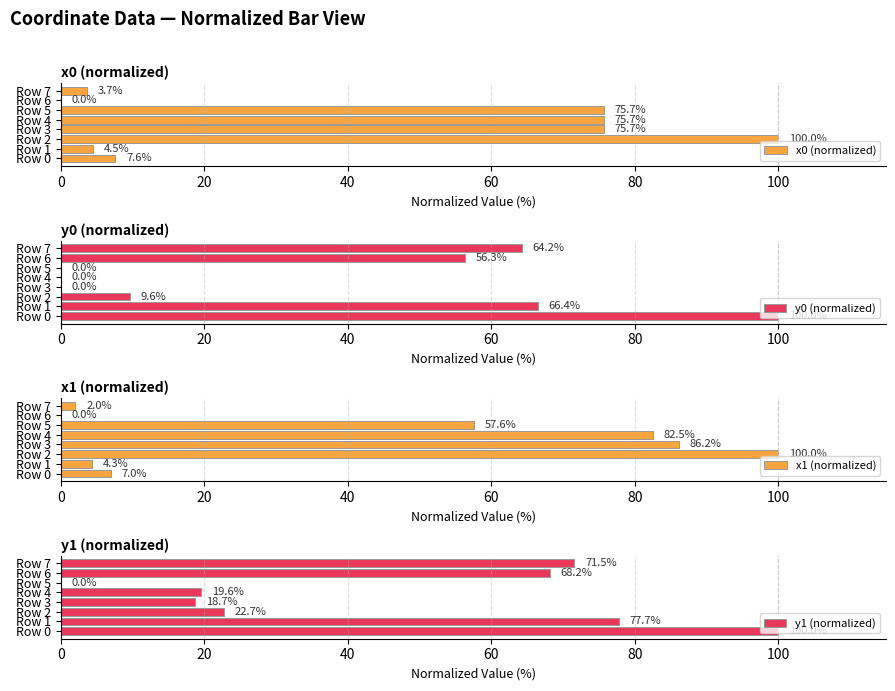

What is the sum of all y1 (normalized) values?

378.4